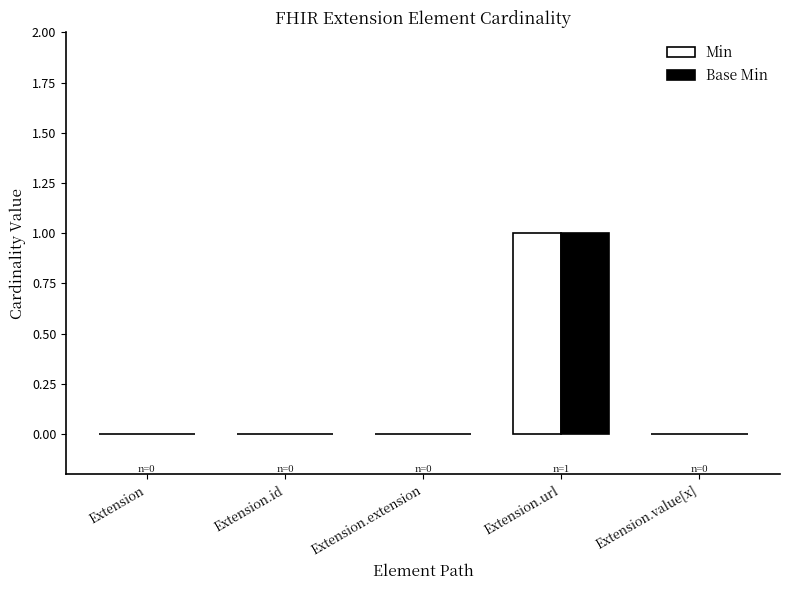

What is the total value across all series at Extension.url?

2